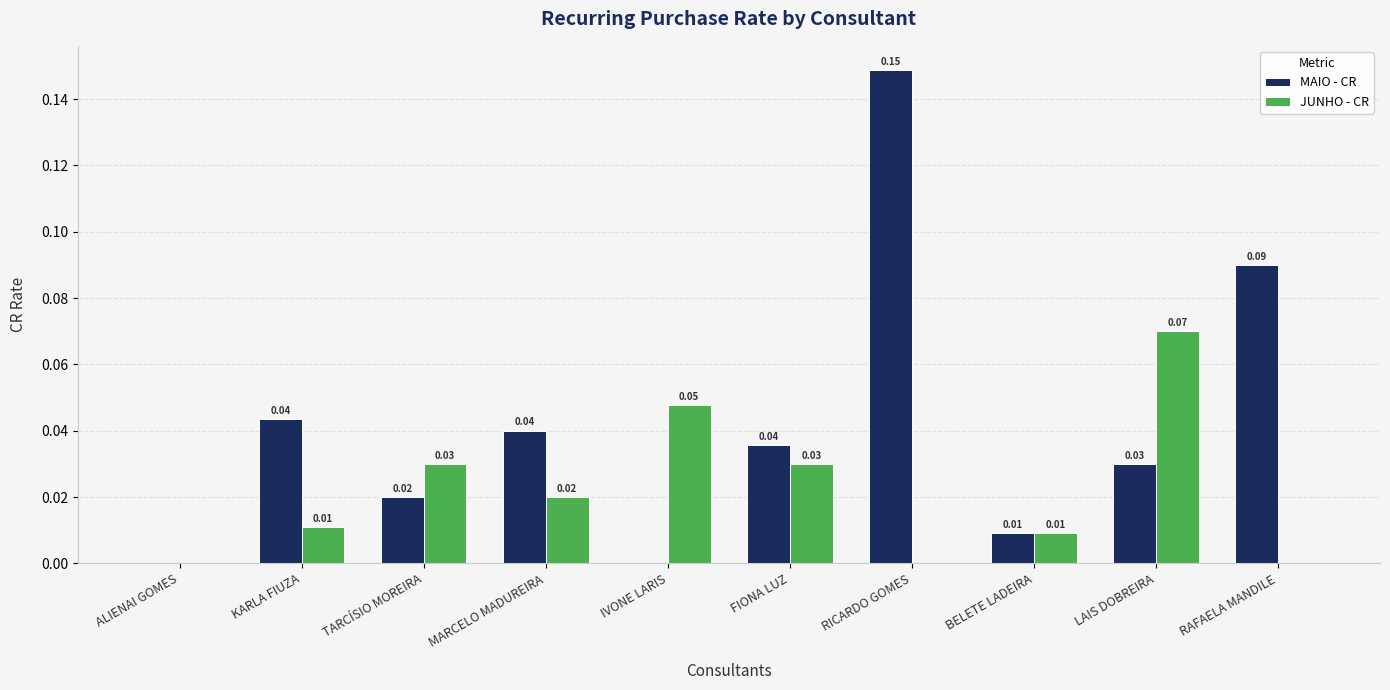

Which label corresponds to the largest value in the chart?

RICARDO GOMES